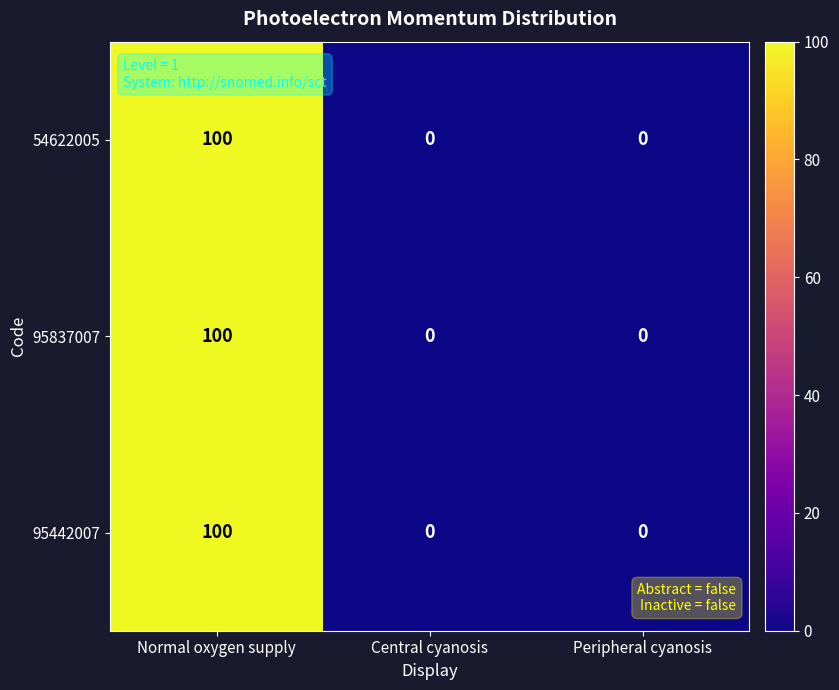

Count the 95837007 values in the range 0 to 100.

3